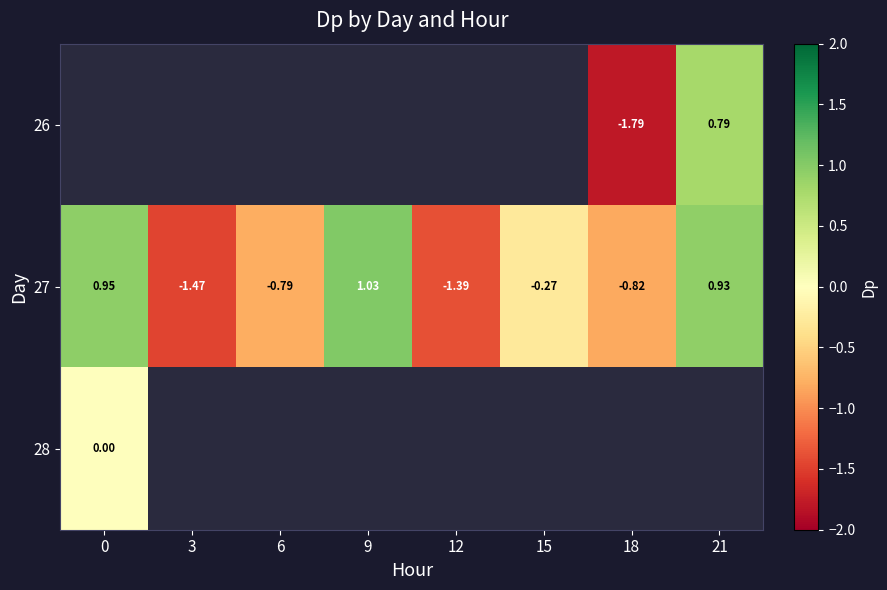

Which category has the lowest value across all series?

18